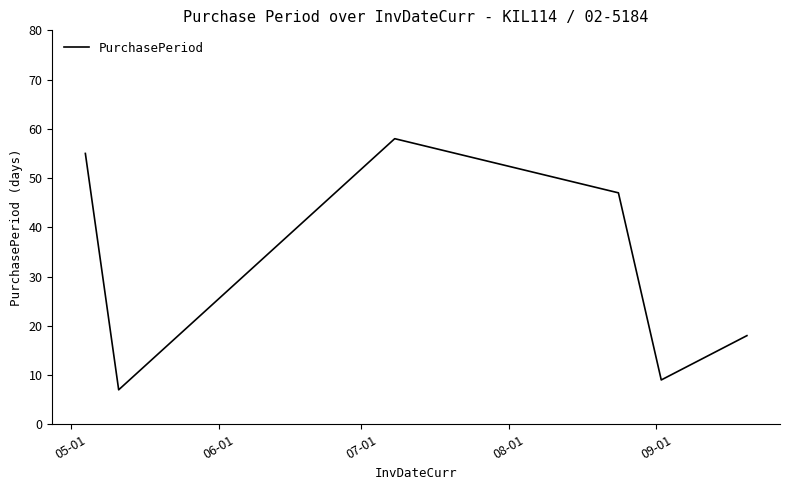

What is the maximum value shown in the chart?

58